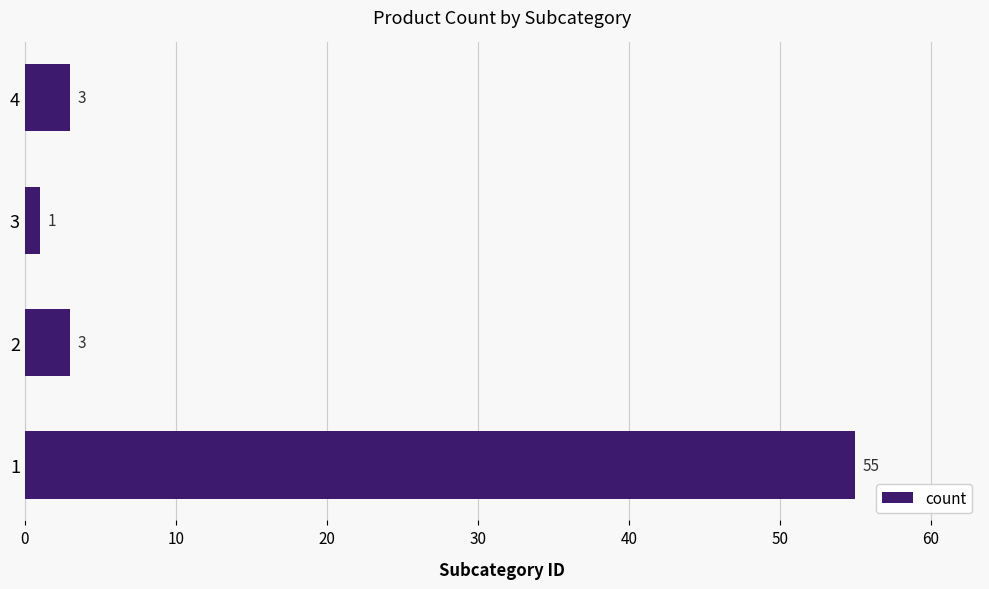

How many bars are there in total?

4